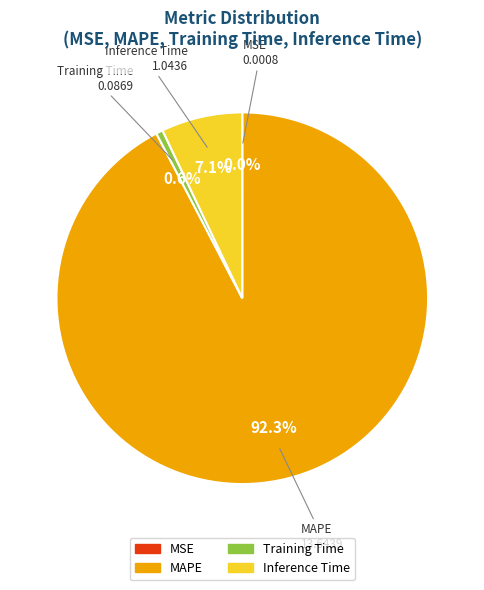

Combined, what portion of the pie is Inference Time and MAPE?

99.4%